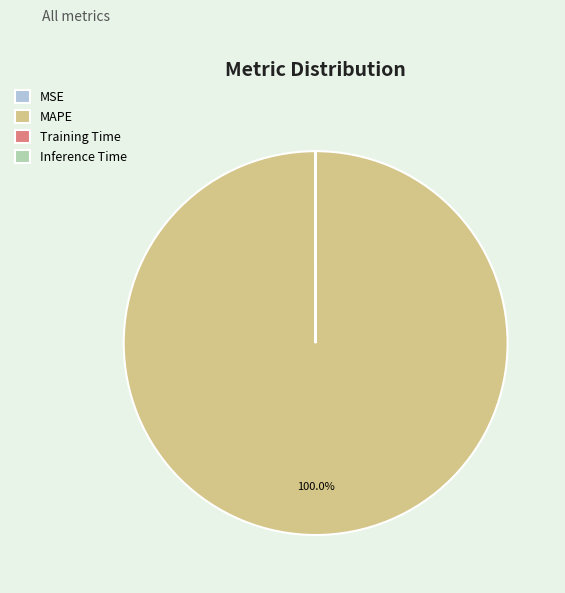

Which slice is the largest?

MAPE